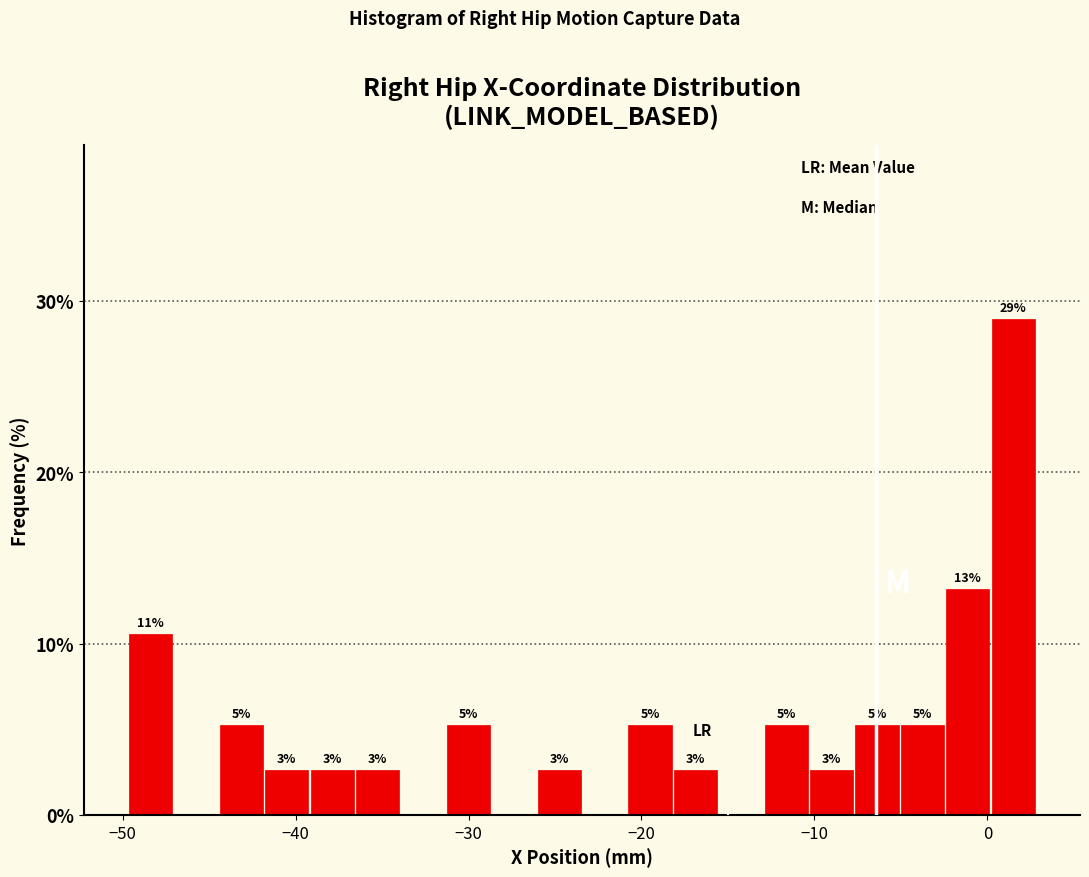

Read against the x-axis, roughly where is the centre of the tallest bar?

1